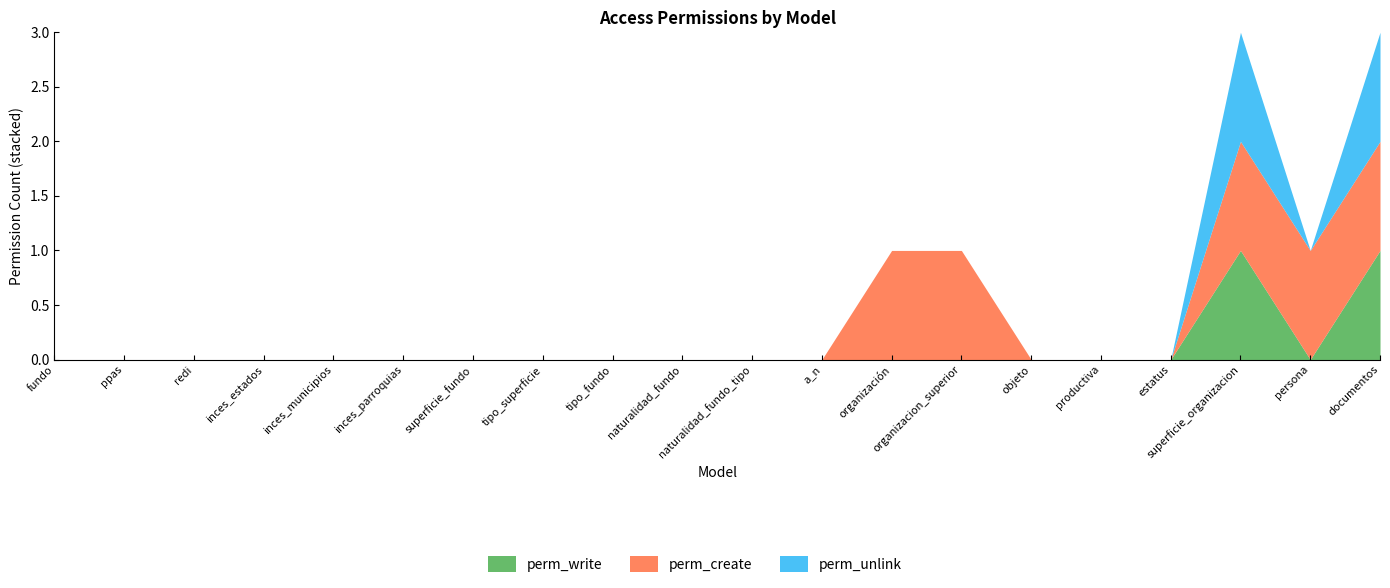

True or false: perm_create and perm_unlink cross at least once.

False